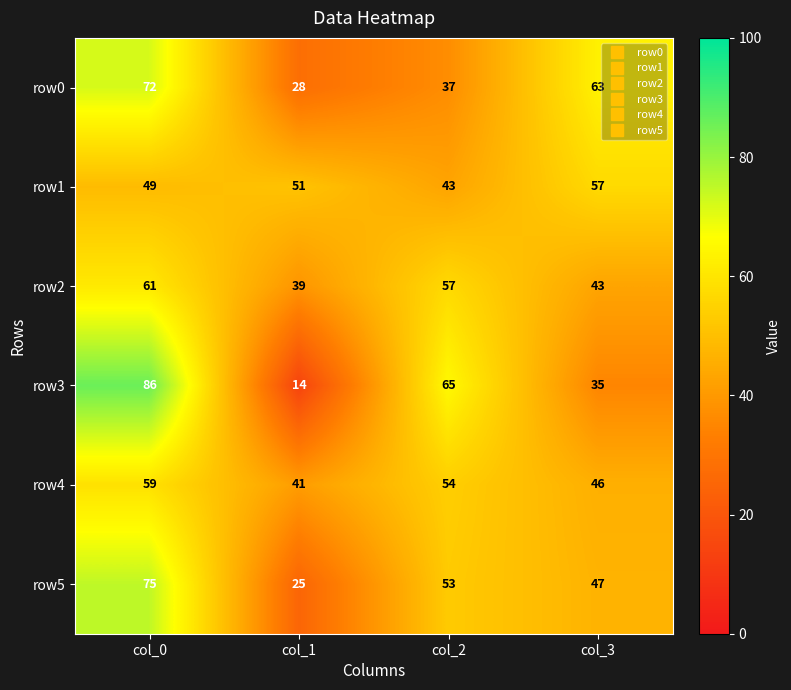

Reading left to right, what are all the values shown in this chart?

row0: col_0=72	col_1=28	col_2=37	col_3=63
row1: col_0=49	col_1=51	col_2=43	col_3=57
row2: col_0=61	col_1=39	col_2=57	col_3=43
row3: col_0=86	col_1=14	col_2=65	col_3=35
row4: col_0=59	col_1=41	col_2=54	col_3=46
row5: col_0=75	col_1=25	col_2=53	col_3=47